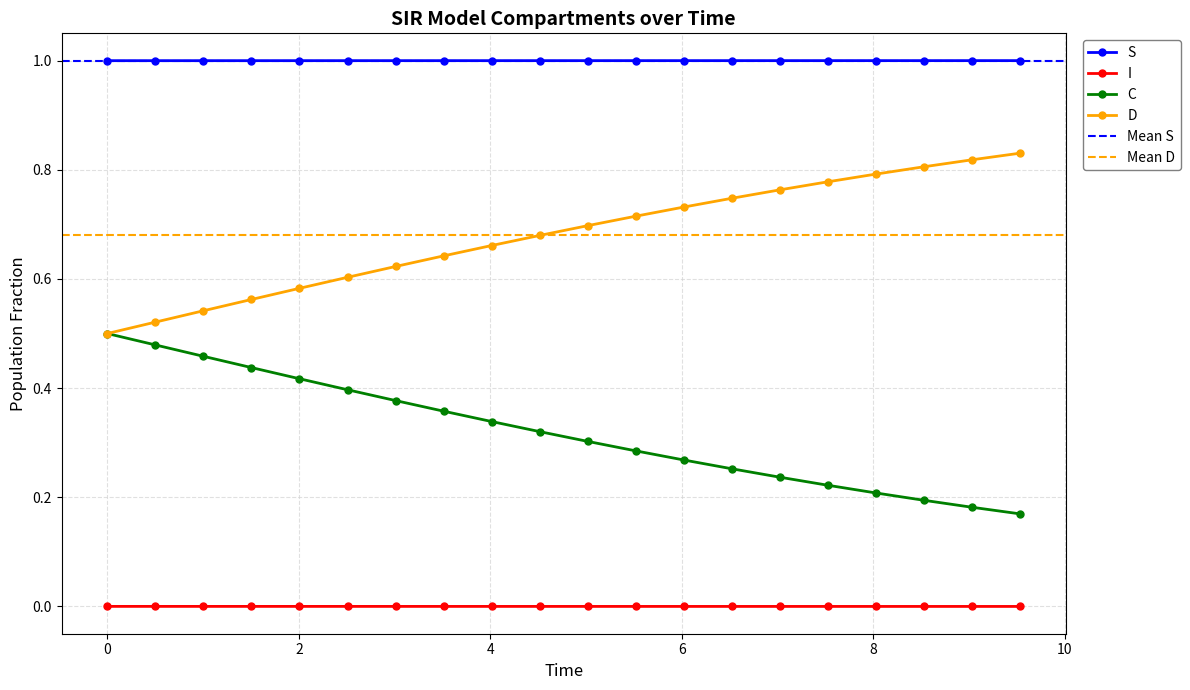

At which label does S reach its minimum?

9.531772575250836